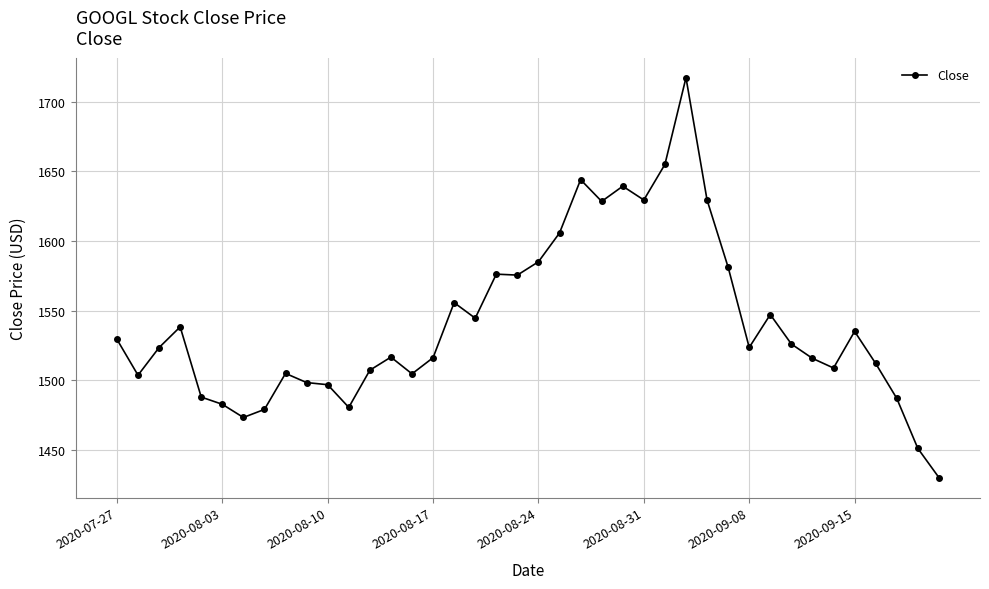

What is the value of the 9th point from the left?

1504.9